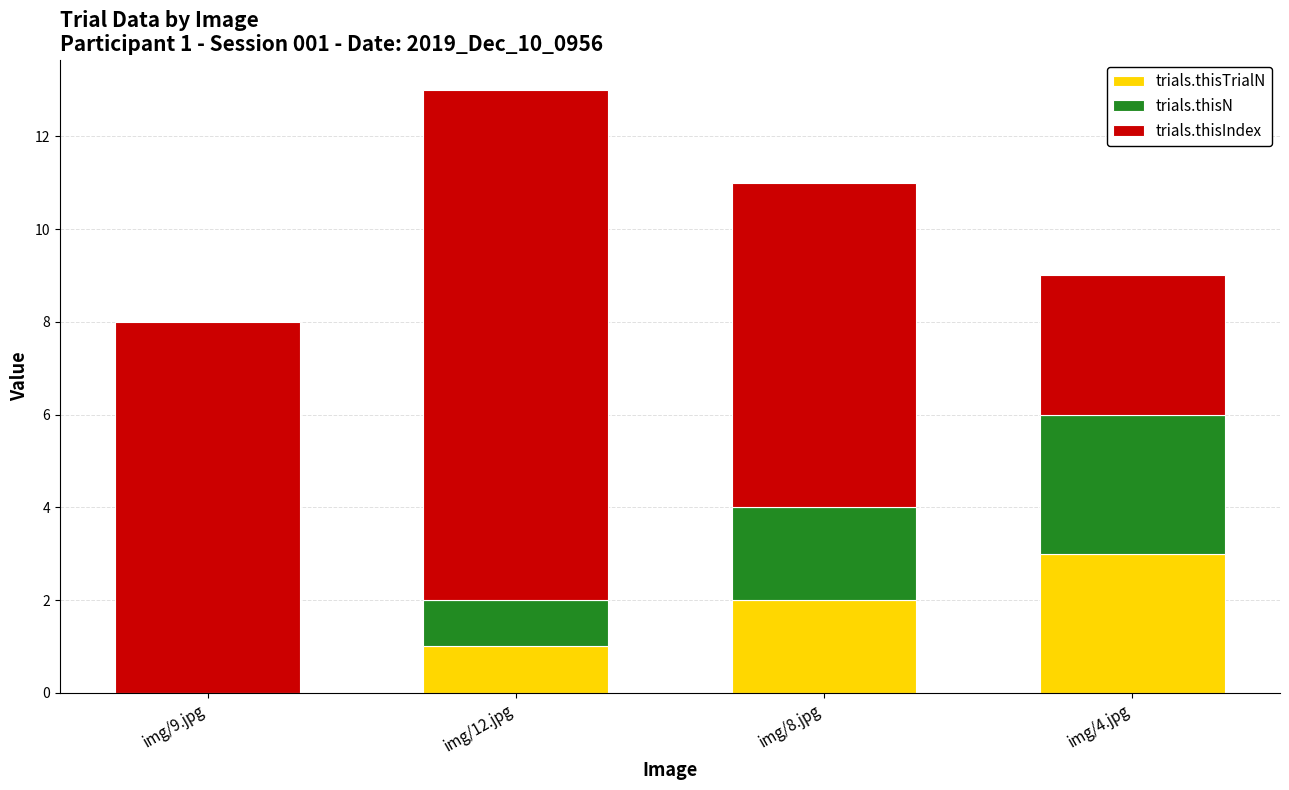

At which category is the sum across all series the highest?

img/12.jpg